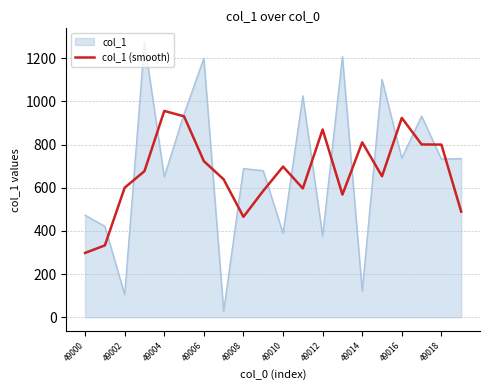

List the series in order of their peak value, highest first.

col_1, col_1 (smooth)